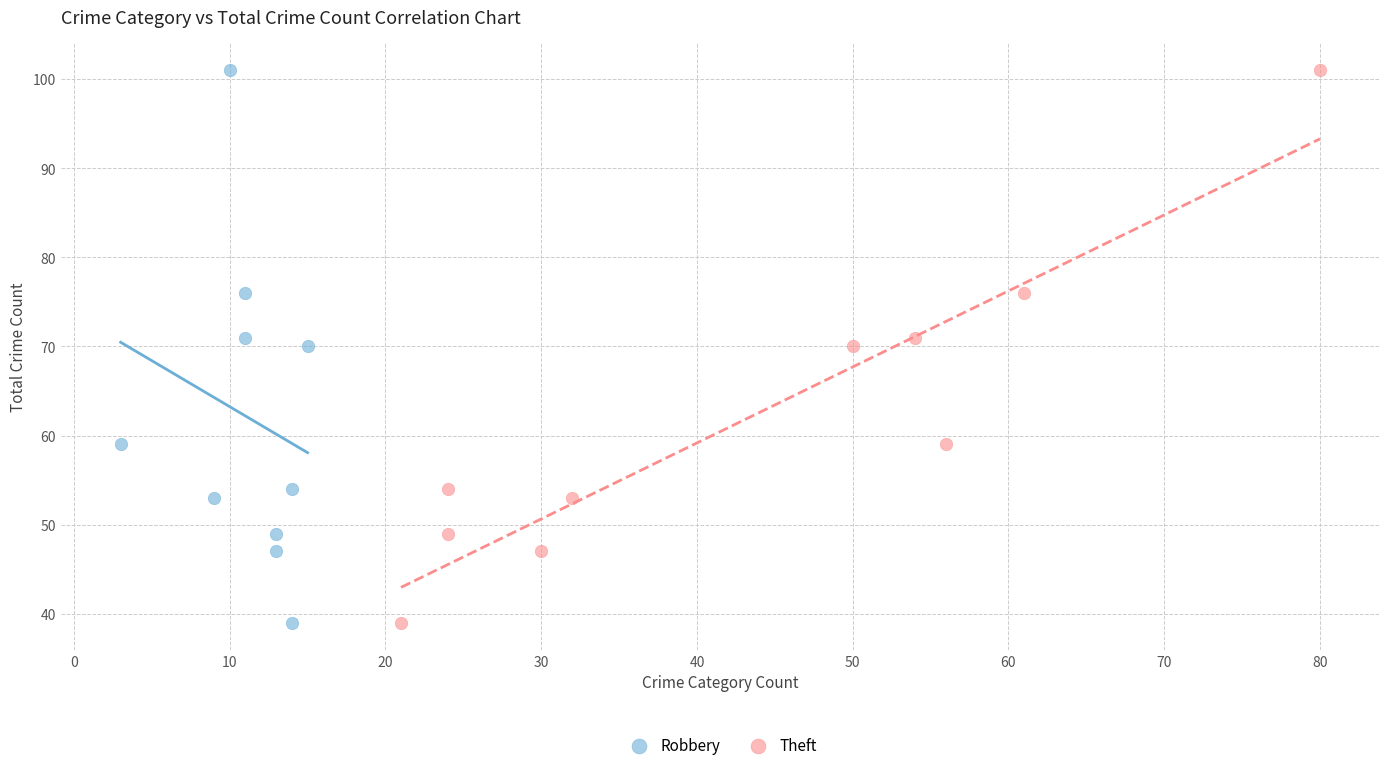

What are all the series names shown in the legend?

Robbery, Theft